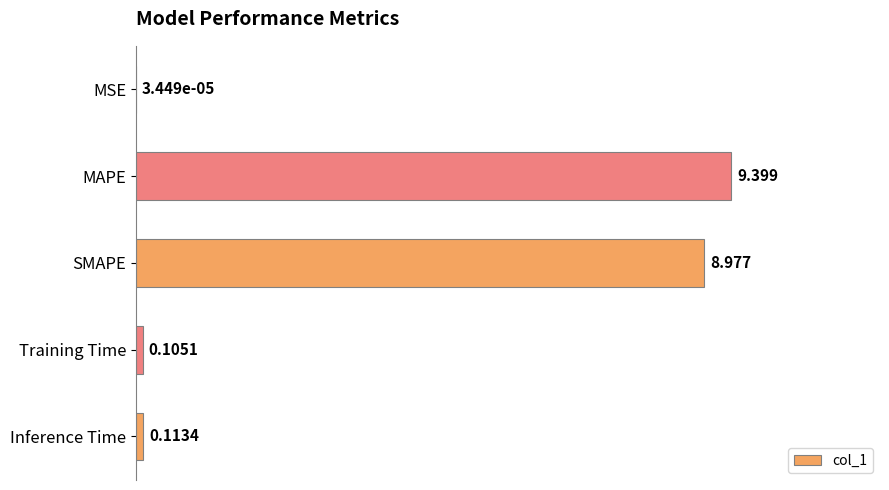

At which category does the chart reach its peak across all series?

MAPE